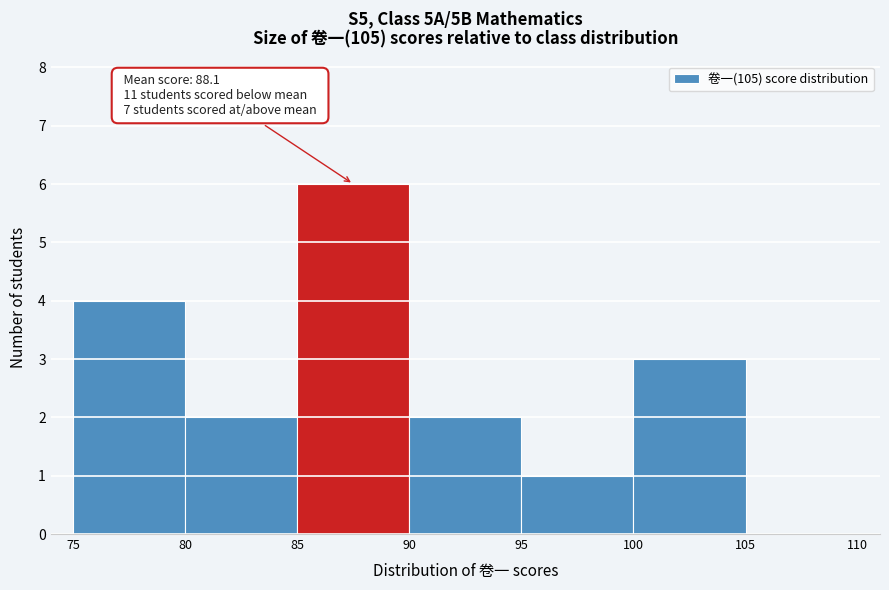

Over which range of the x-axis is the bar tallest?

85 to 90